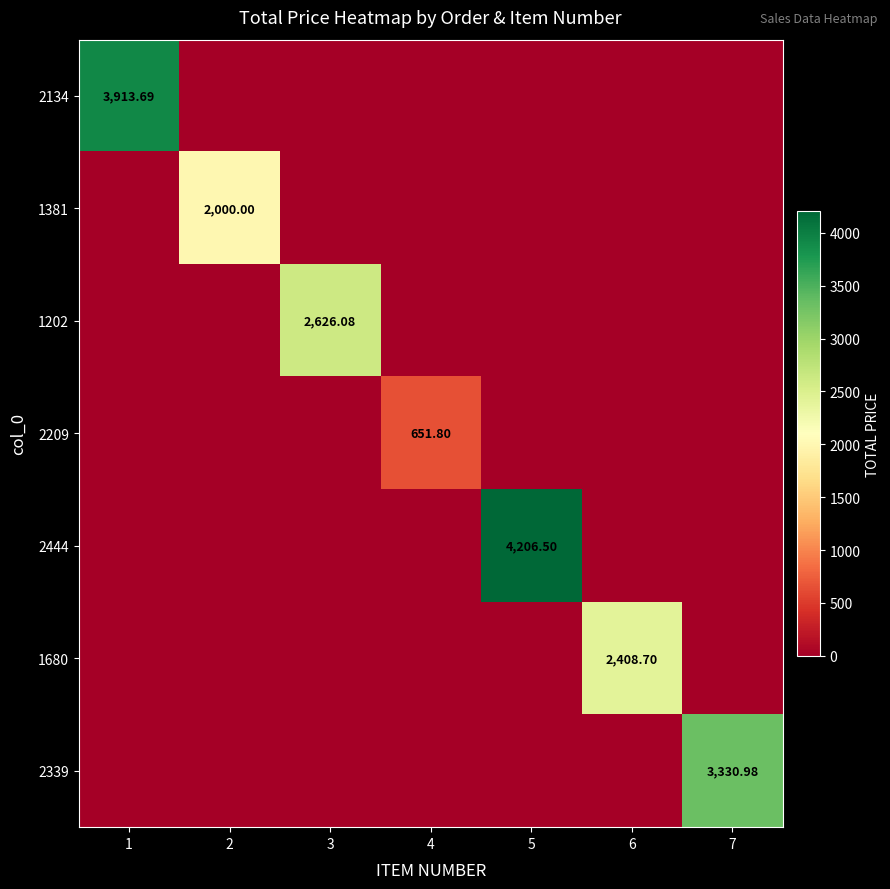

Is the value of 2209 at 4 greater than the value of 2444 at 5?

No